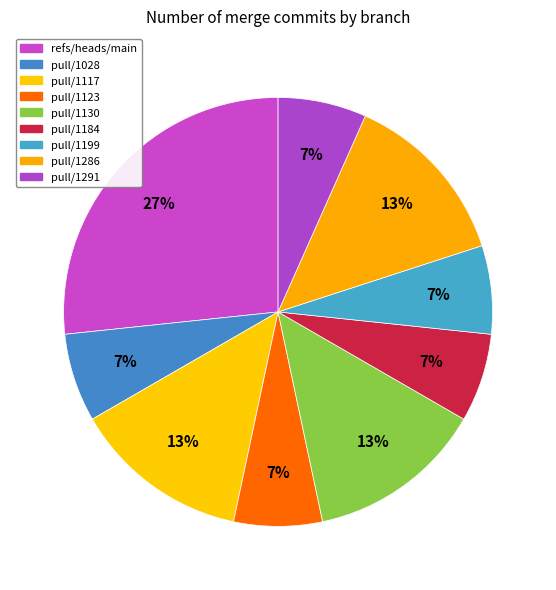

Count the number of slices in the pie.

9